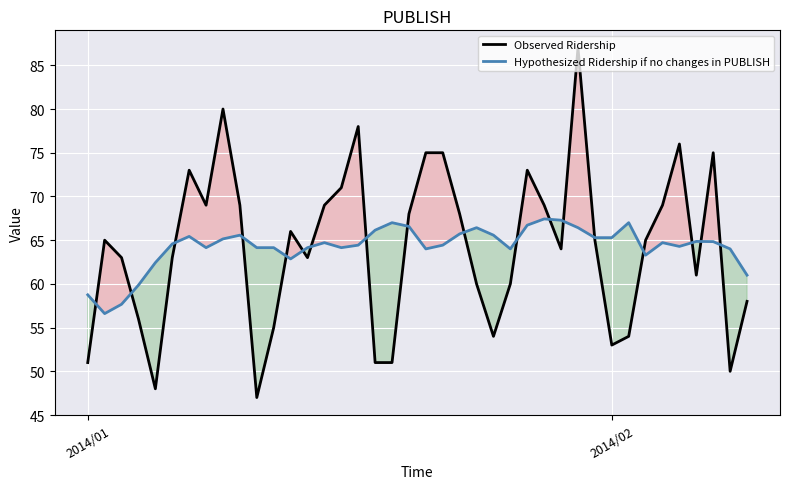

In Observed Ridership, how many points are lower than both neighbors (excluding endpoints)?

9